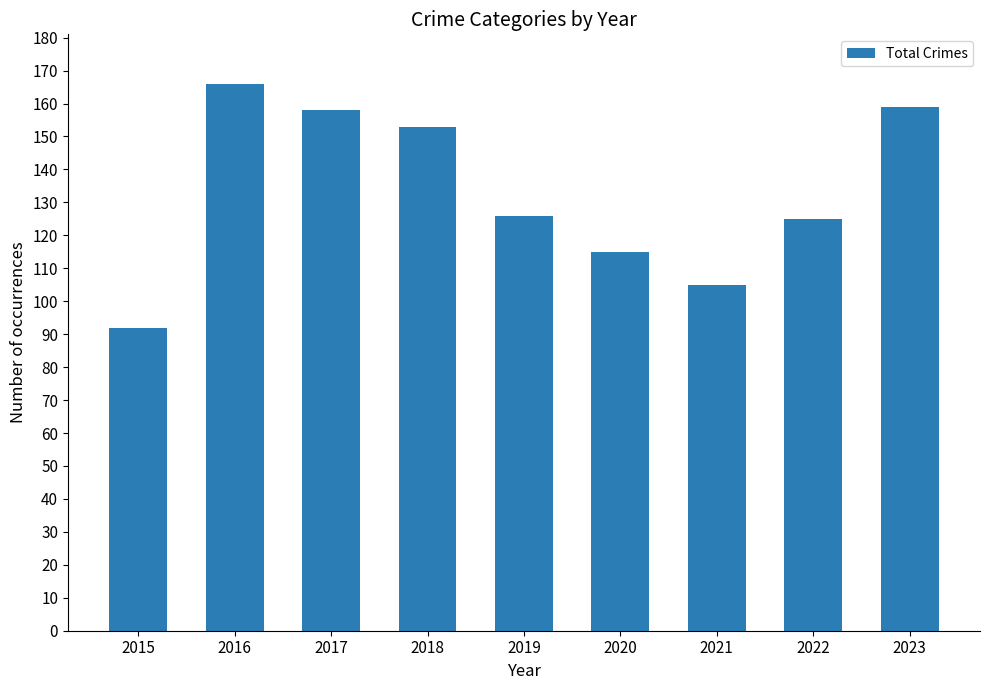

Where does the data first go above 126?

2016